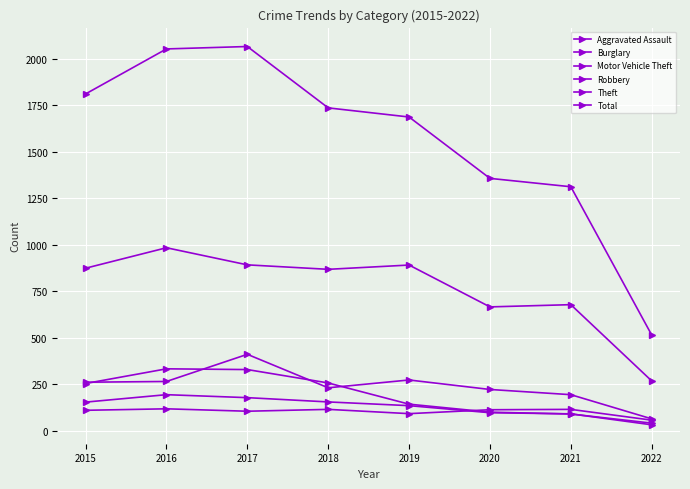

Is this an area chart (filled region under the line)?

No